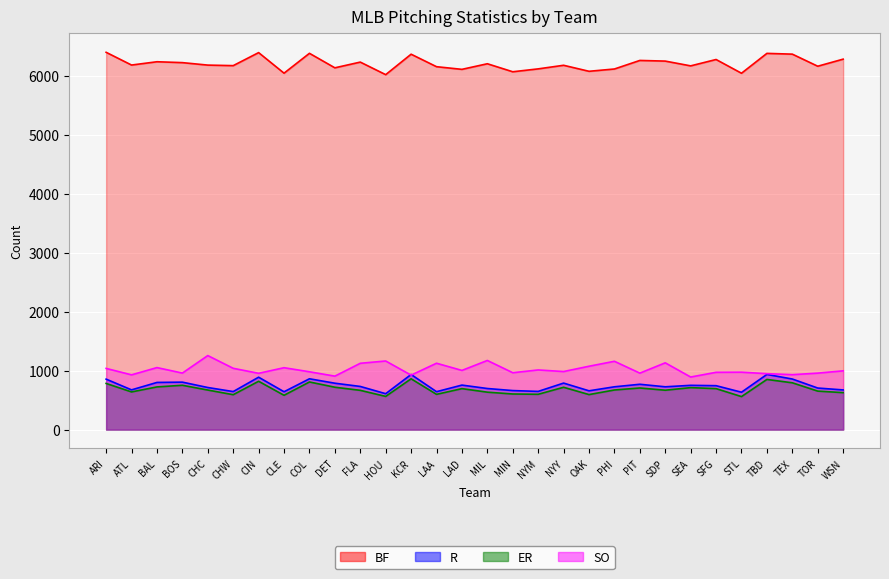

Which series has the largest total across all categories?

BF